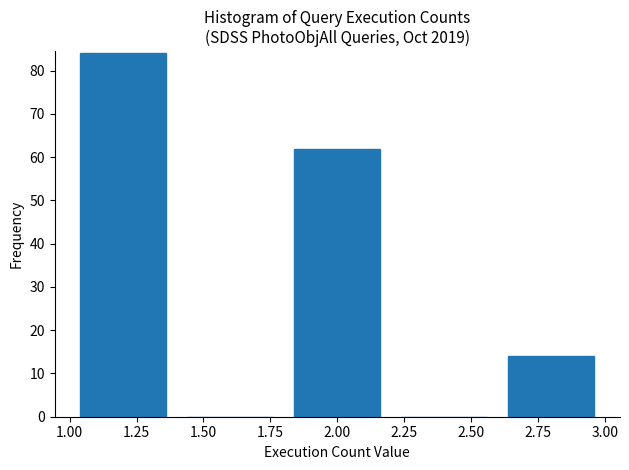

Over which range of the x-axis is the bar tallest?

1.0 to 1.4